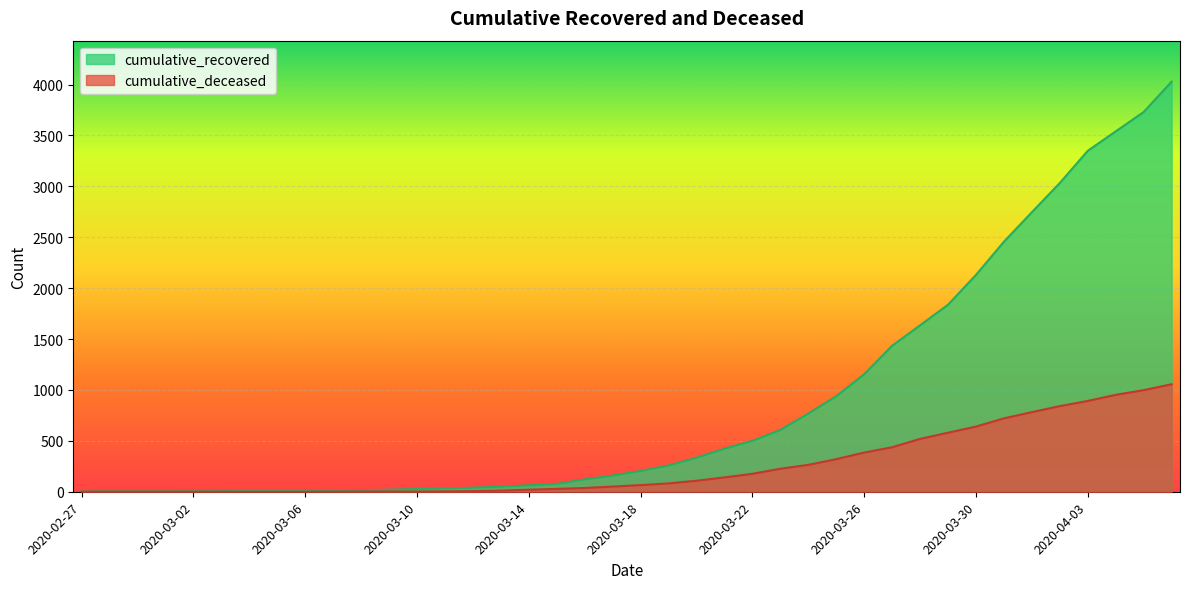

Rank the series by their maximum value, from lowest to highest.

cumulative_deceased, cumulative_recovered